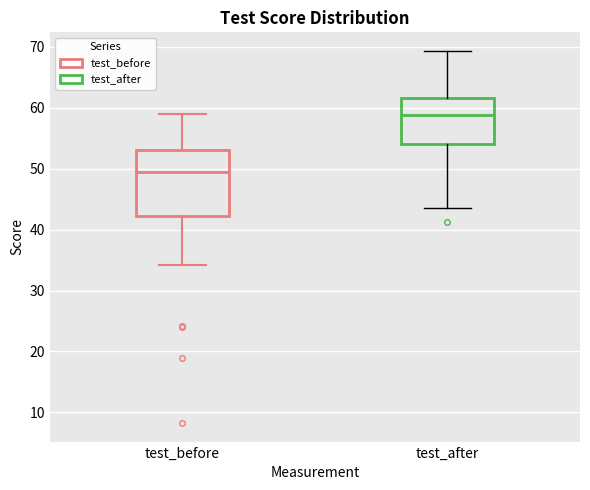

Where does the median line of the box for test_before sit on the y-axis? The values are not printed on the chart, so give them approximately, as read against the axis.

49